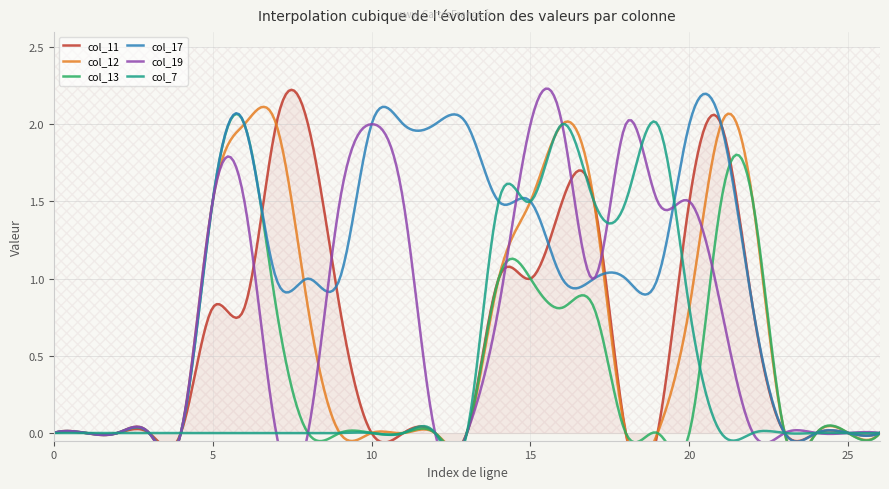

Which series has the largest total across all categories?

col_17